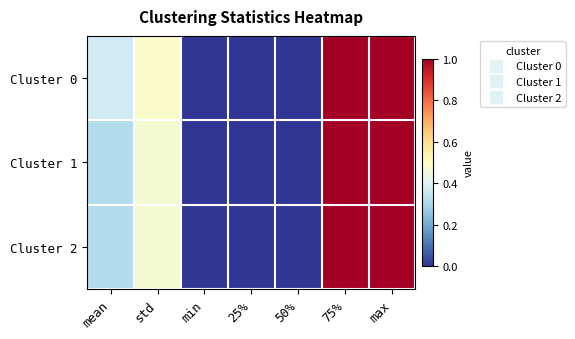

Between min and 75%, which series saw the biggest shift?

Cluster 0